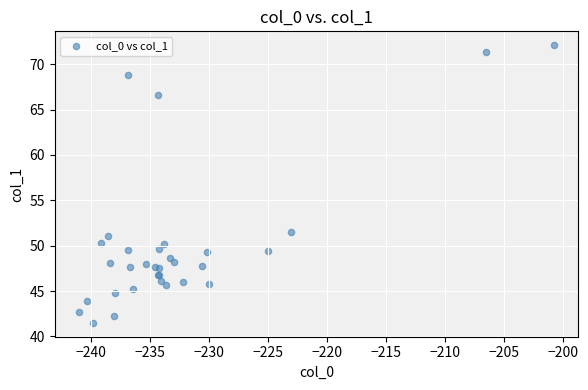

What Y value in the scatter plot is closest to 56?

51.6